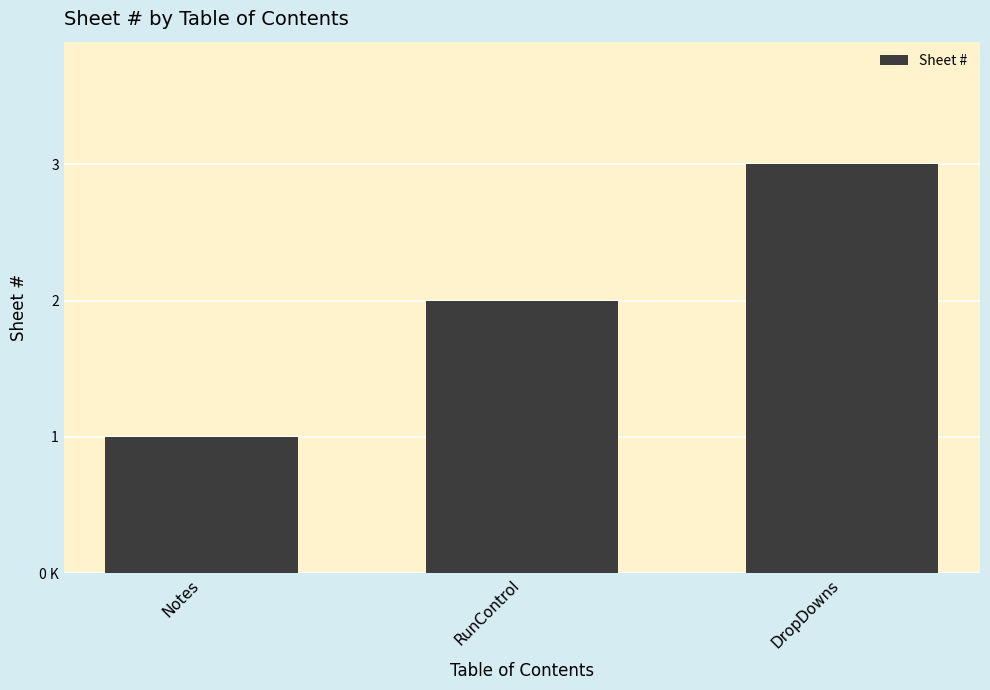

Which label corresponds to the largest value in the chart?

DropDowns